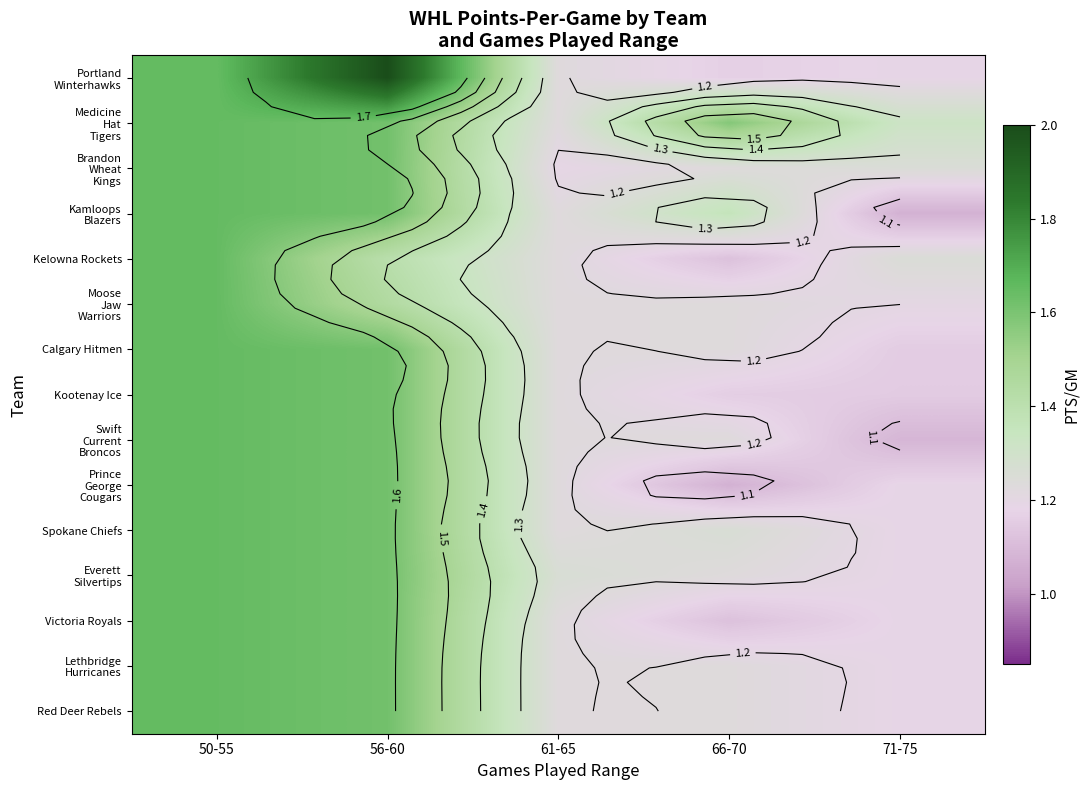

Read the Victoria Royals value at 56-60.

1.6